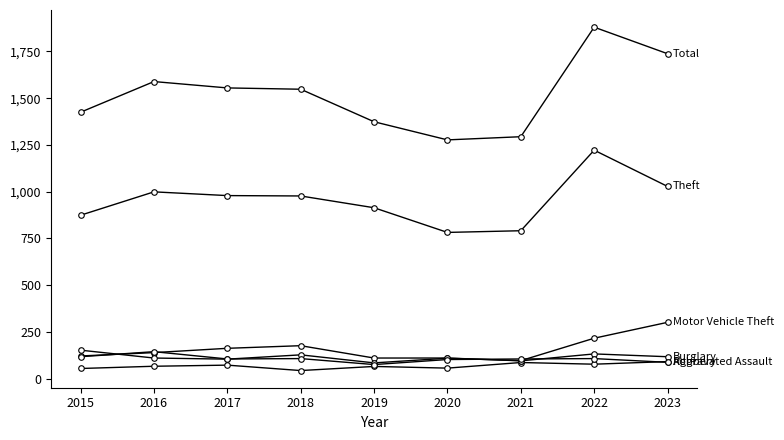

What is the total value across all series at 2019?

2622